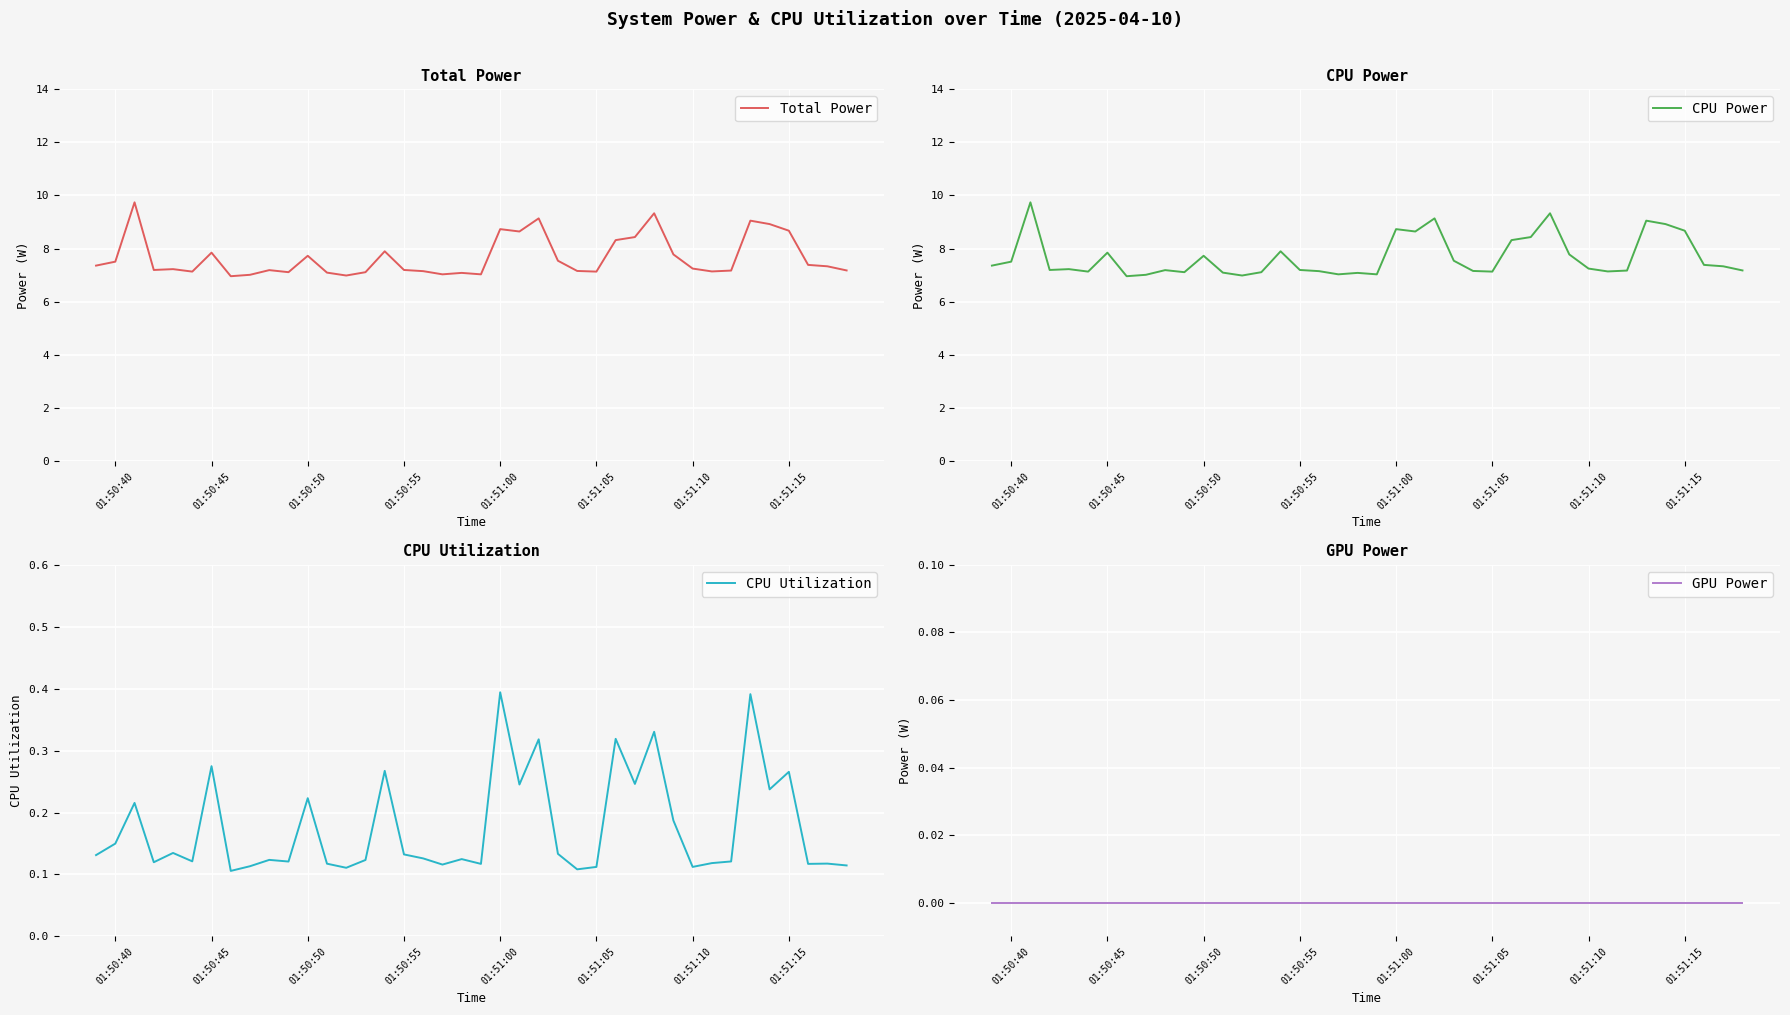

True or false: CPU Power and CPU Utilization intersect in this chart.

False